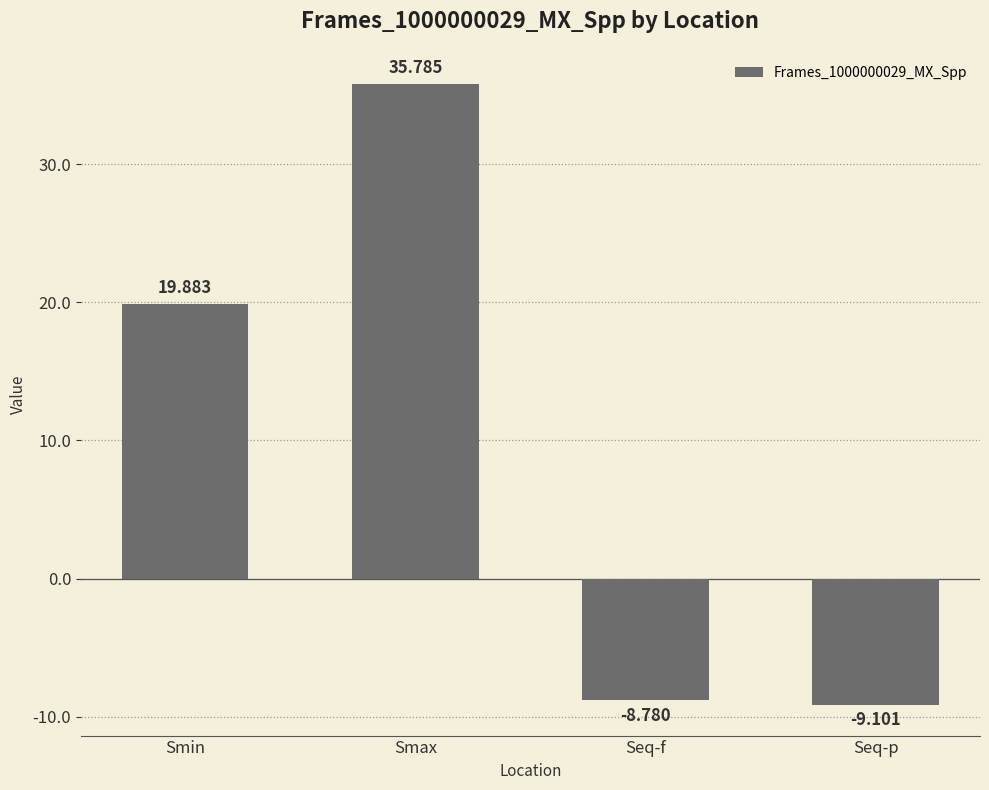

List the labels in order of value, smallest first.

Seq-p, Seq-f, Smin, Smax